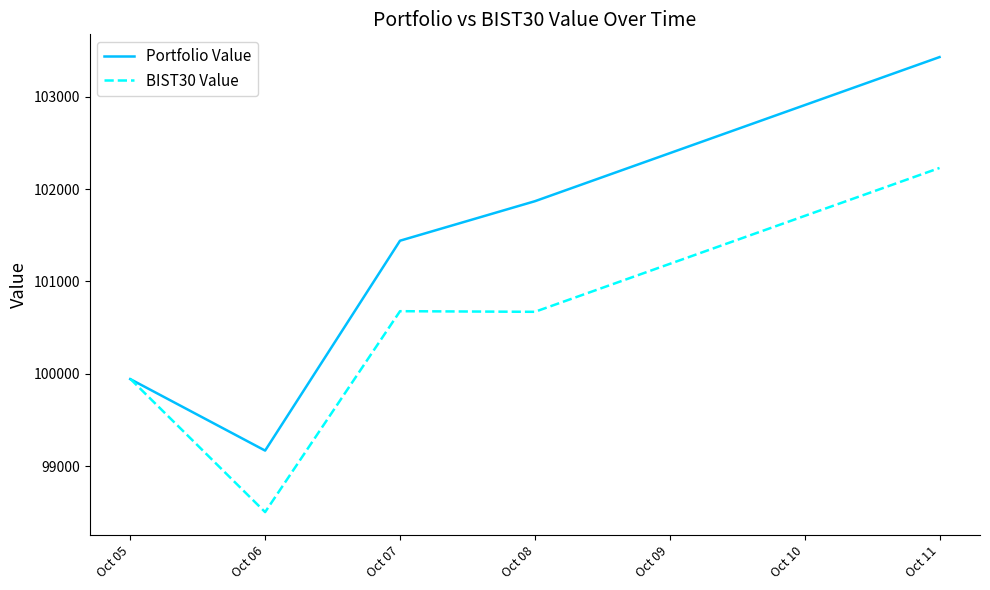

Which series has the widest spread of values?

Portfolio Value